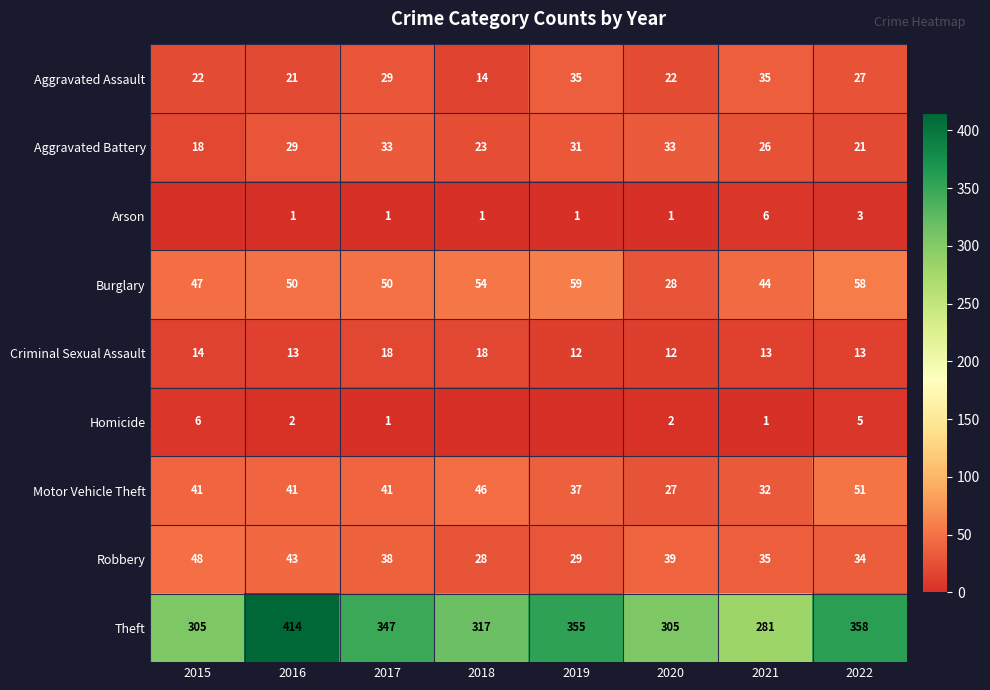

At which category is the sum across all series the highest?

2016